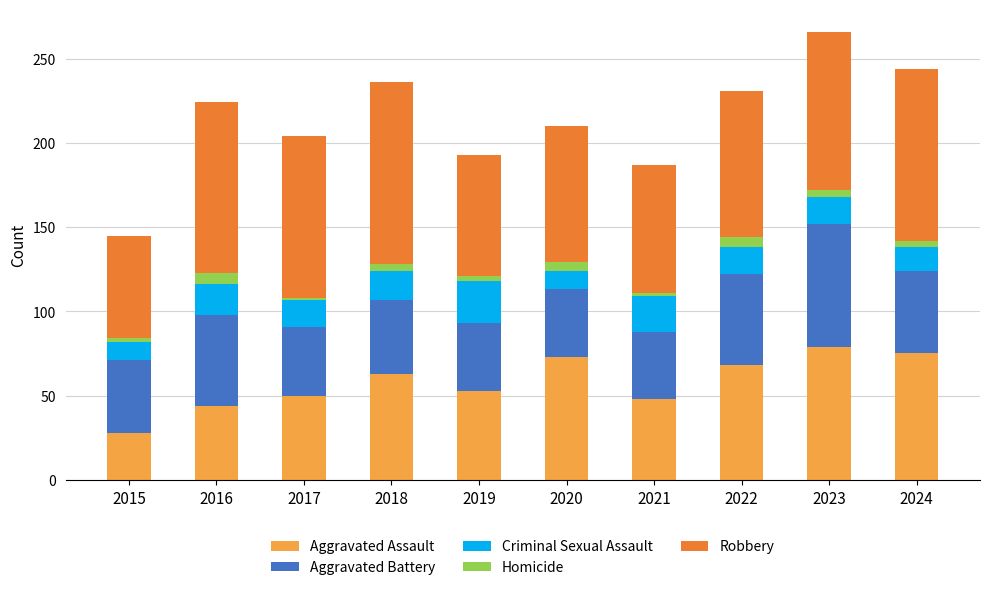

At which category is the sum across all series the highest?

2023